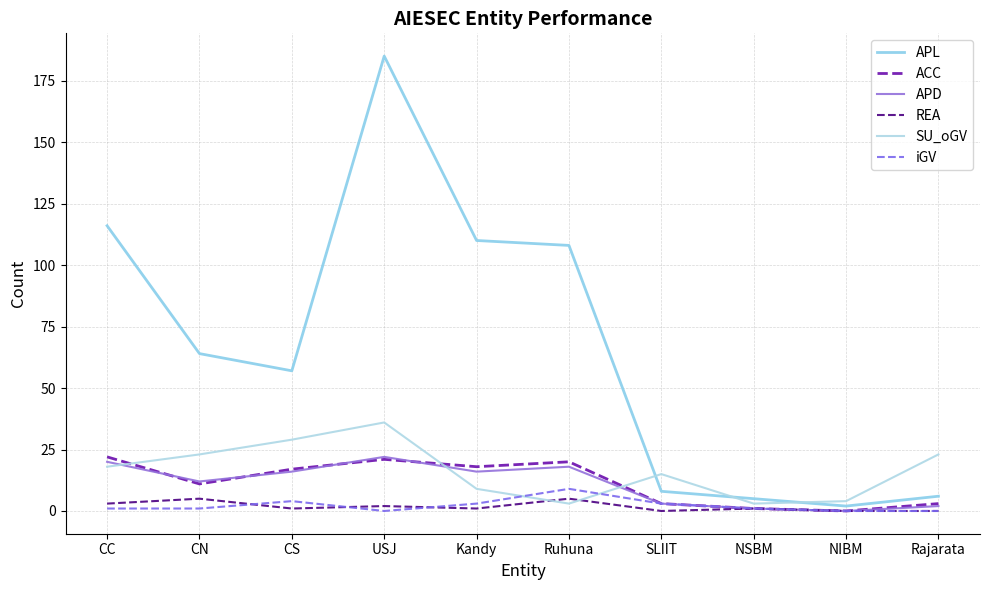

What is the difference between the REA values at USJ and Kandy?

1